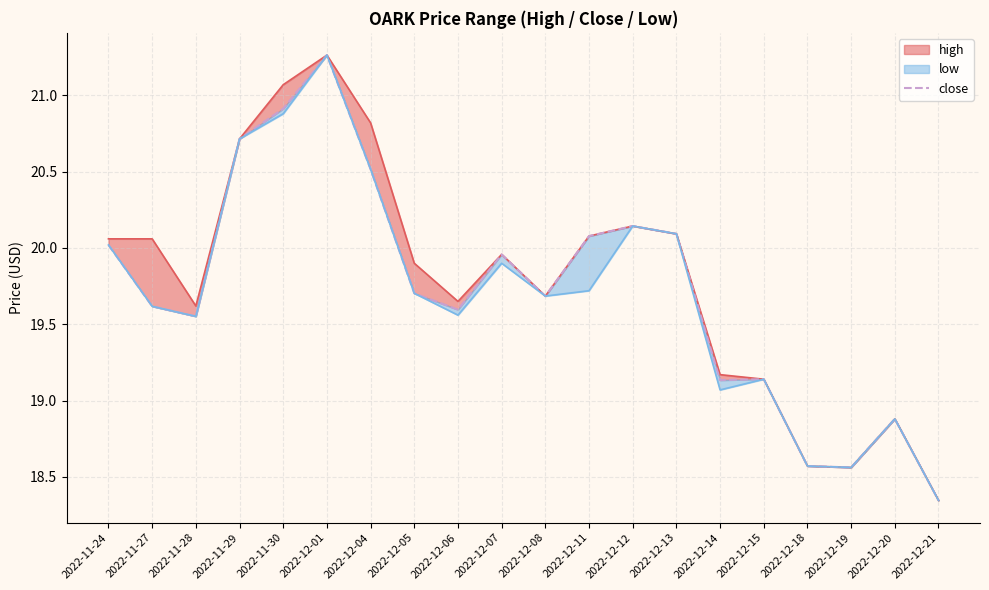

What is the average value?

19.7